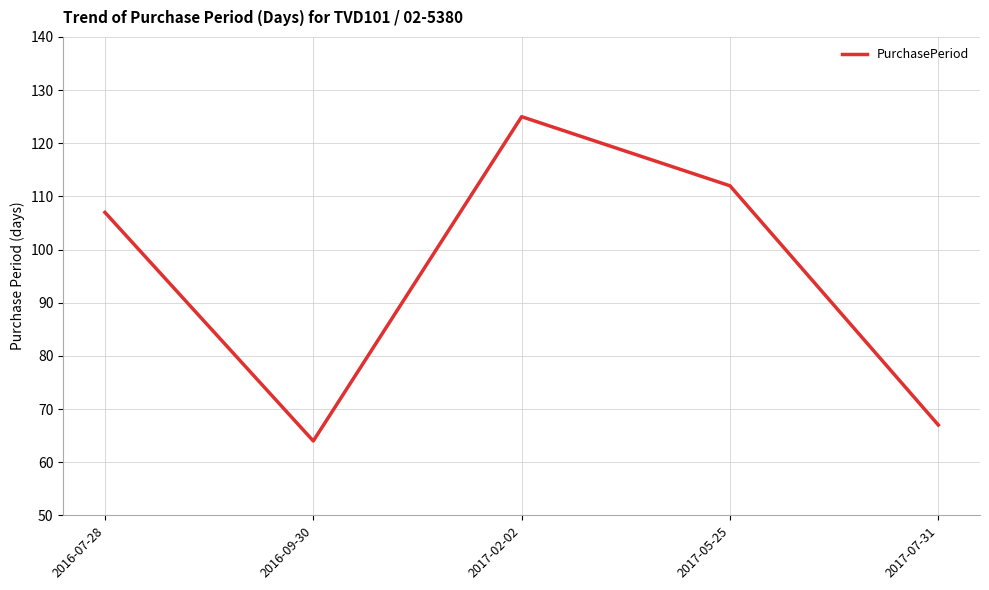

Rank the categories by value from lowest to highest.

2016-09-30, 2017-07-31, 2016-07-28, 2017-05-25, 2017-02-02